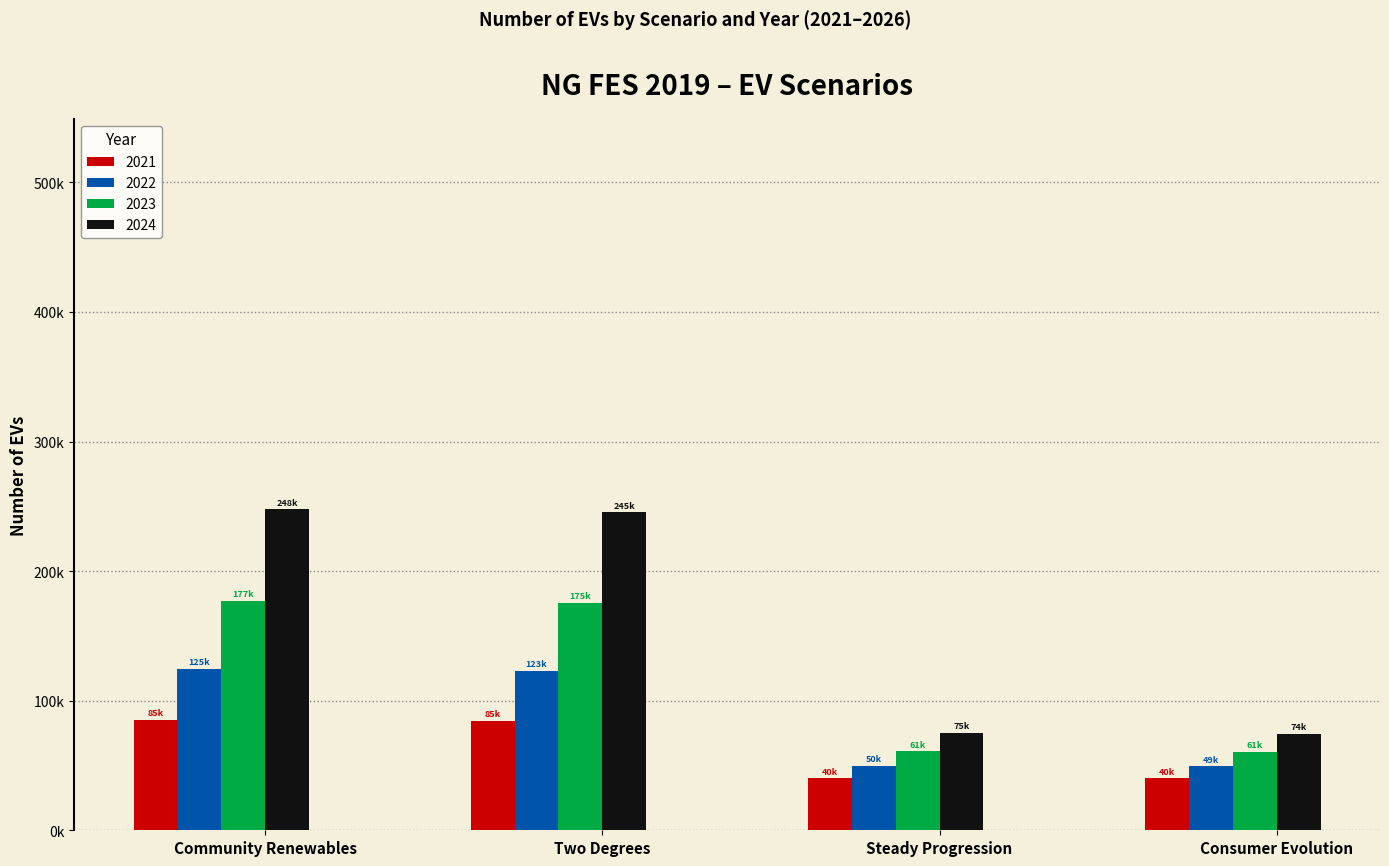

What is the sum of all 2022 values?

346921